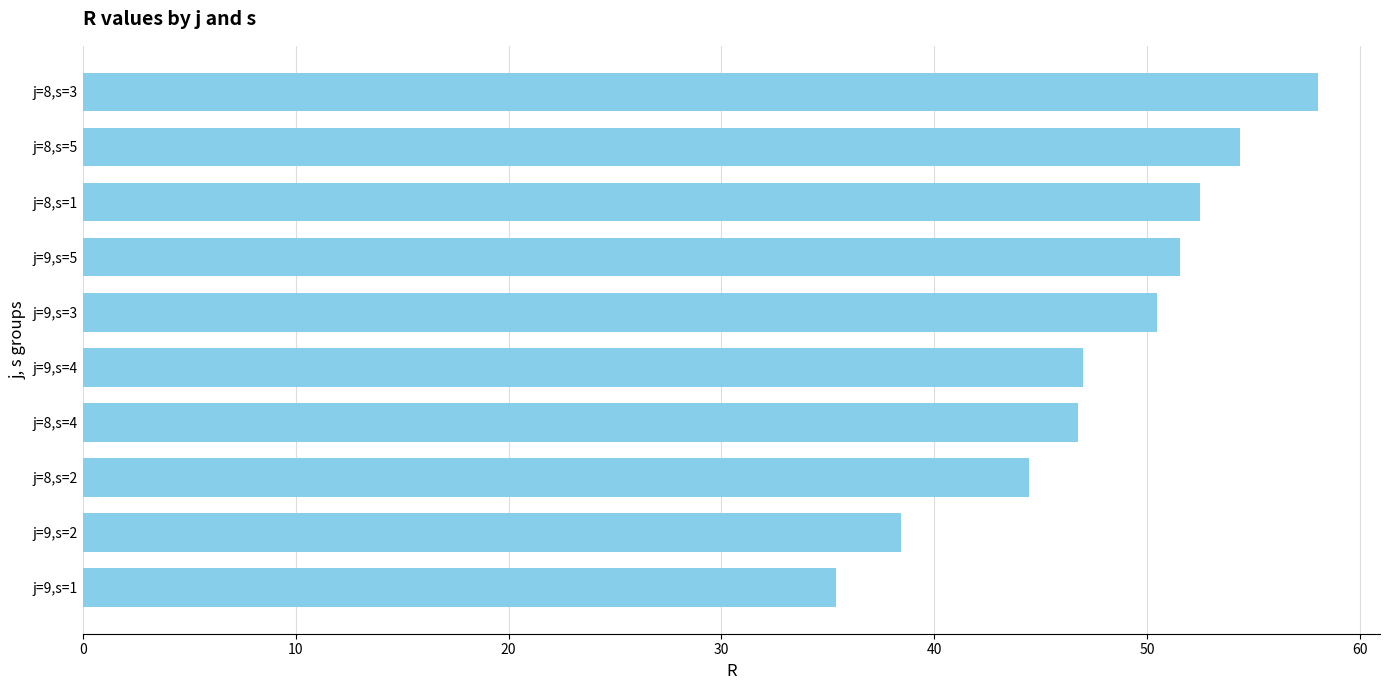

True or false: the data shows 44.4 at j=8,s=2.

True